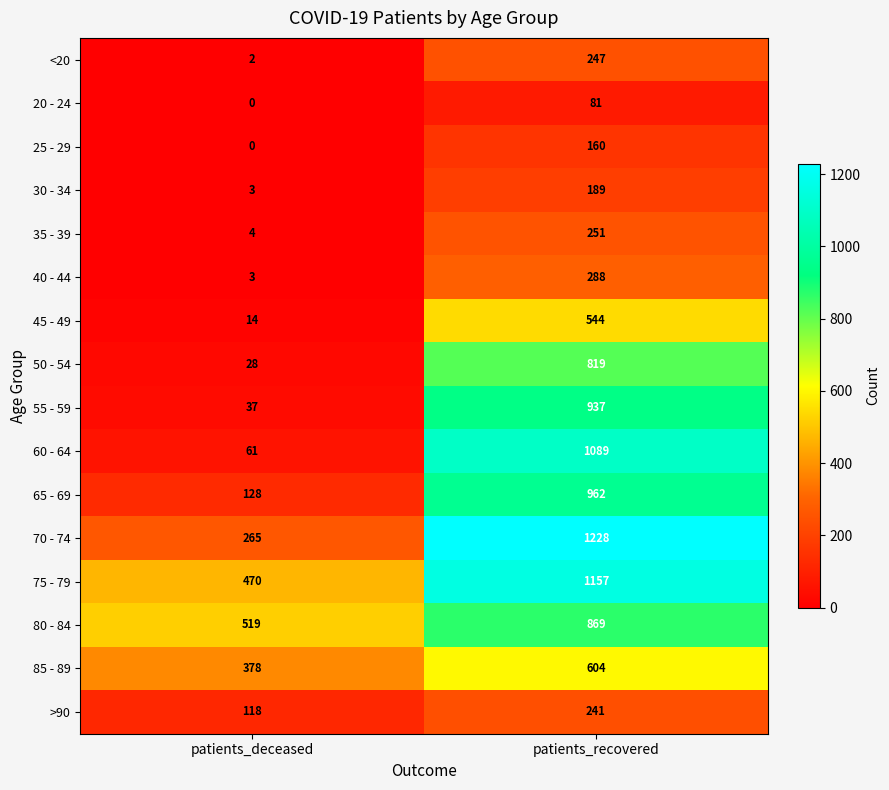

What is the sum of the <20 values at patients_deceased and patients_recovered?

249